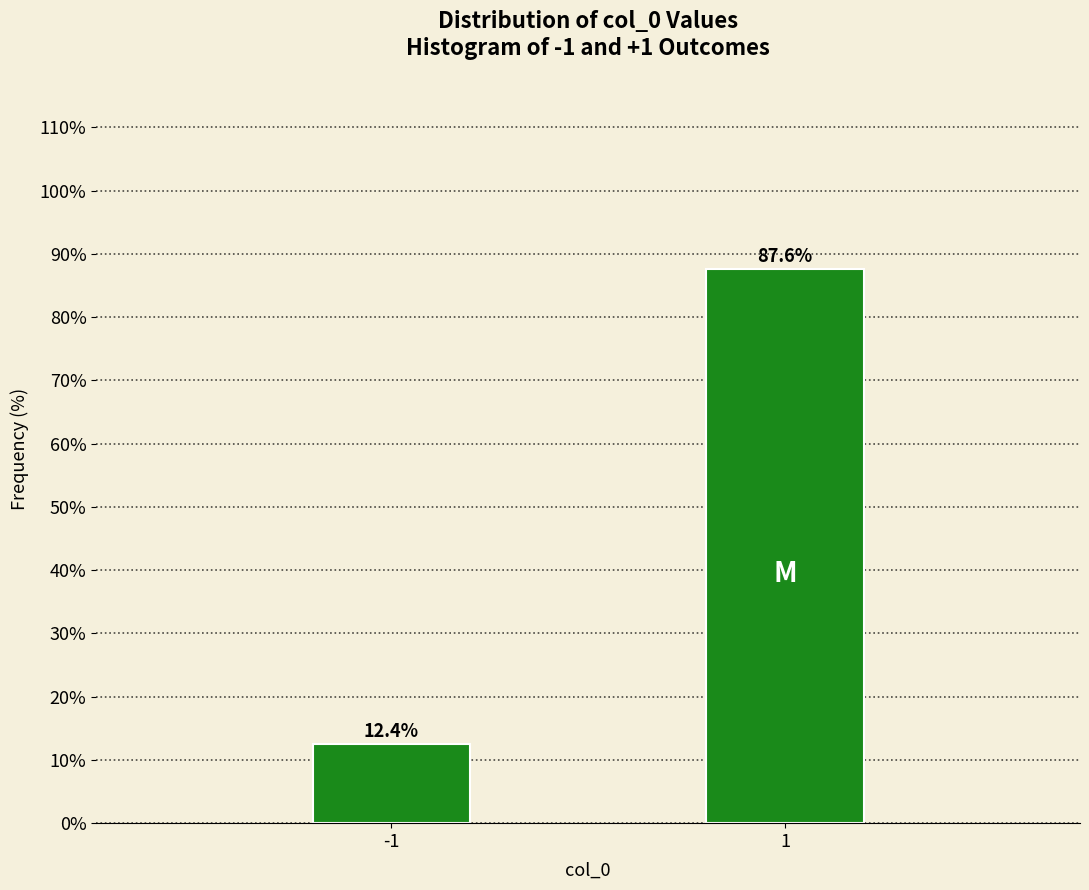

Reading left to right, extract all data points from this chart.

12.4	87.6